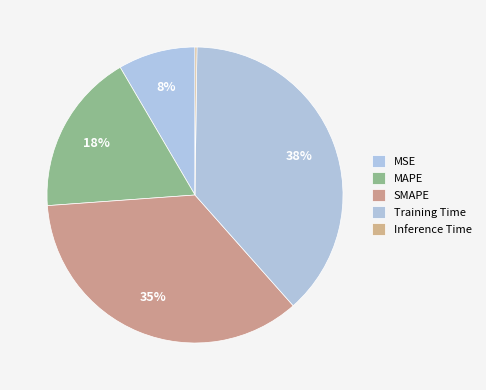

Does any single category account for the majority?

No